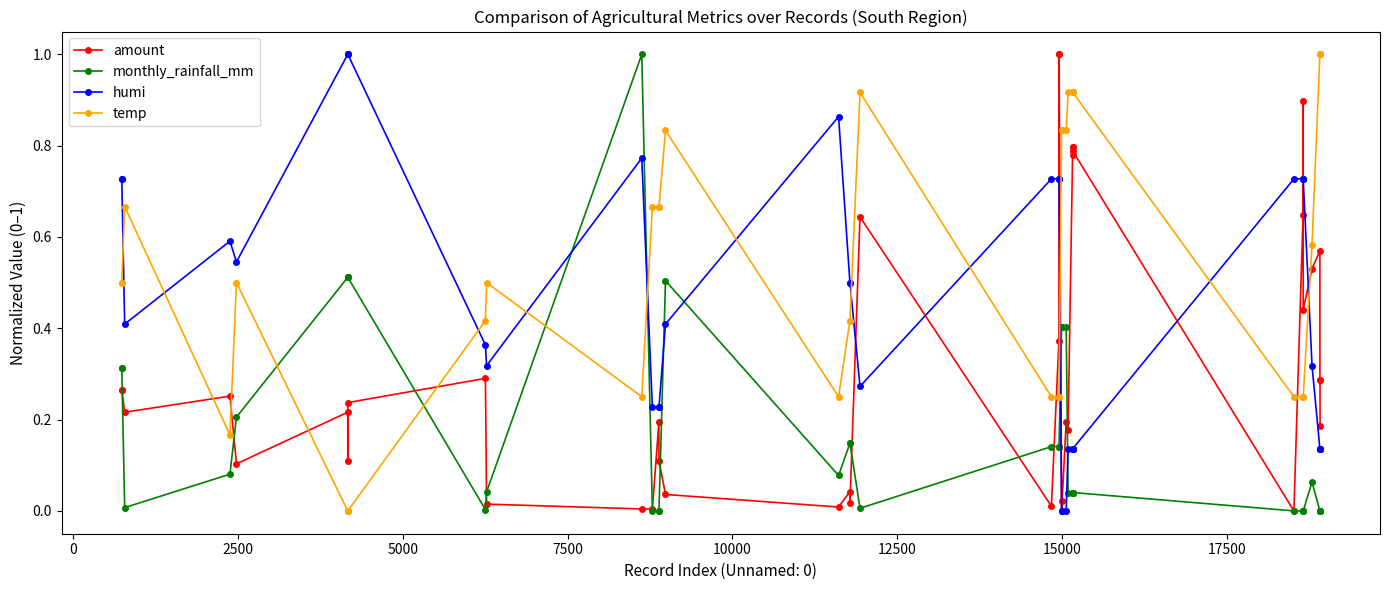

True or false: humi has more than 2 interior local peaks.

True